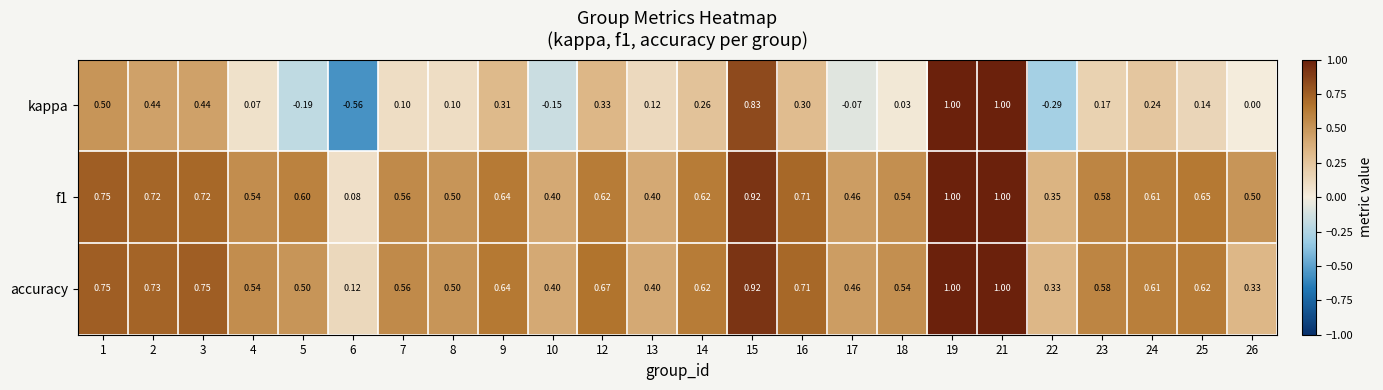

Which series has the largest range (max minus min)?

kappa